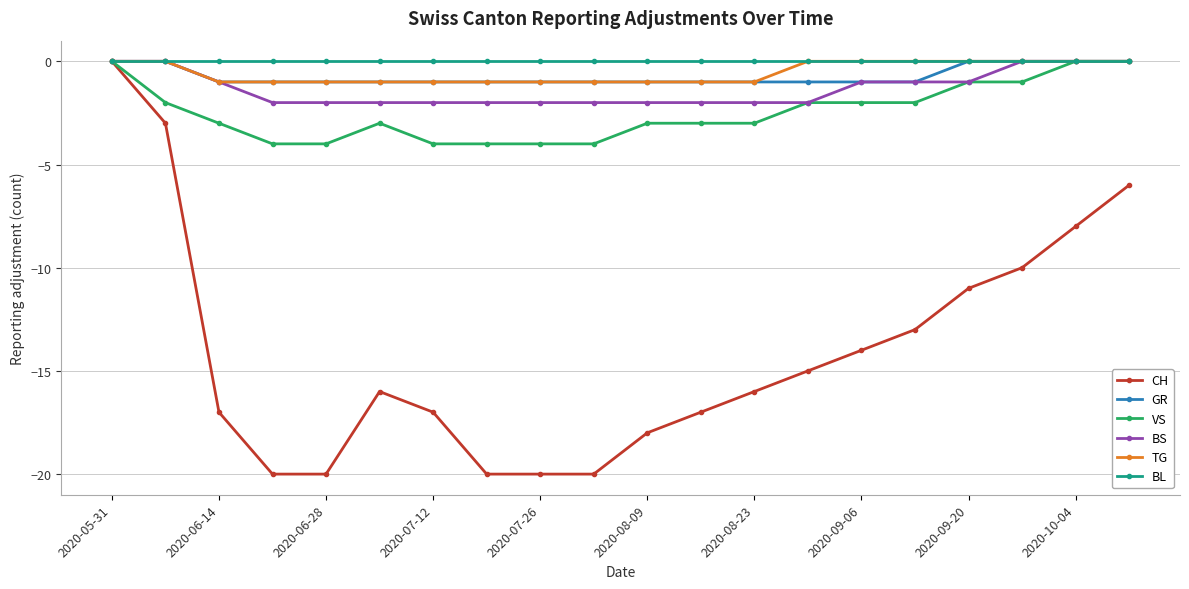

What are all the series names shown in the legend?

CH, GR, VS, BS, TG, BL